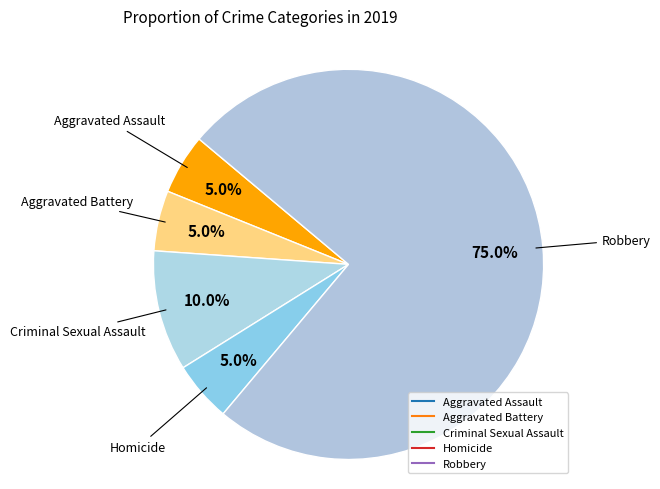

What is the majority slice?

Robbery